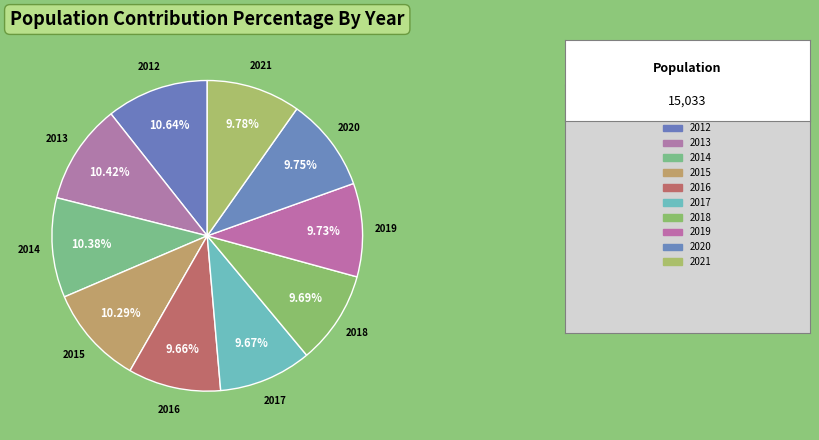

To the nearest percent, what is the difference between the largest and smallest slice percentages?

1%